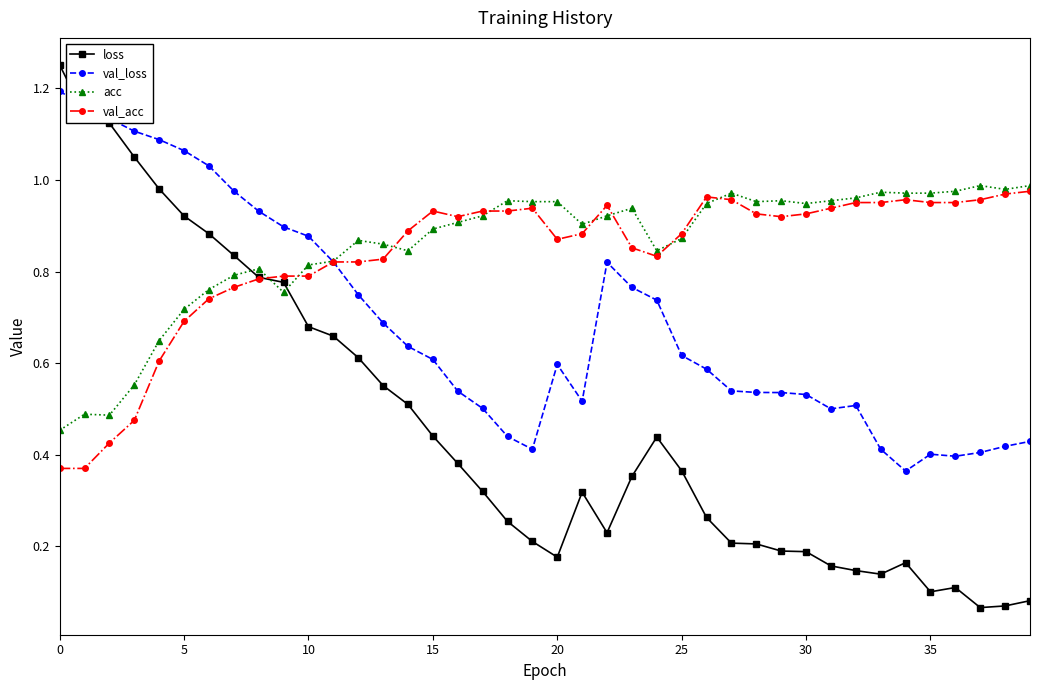

True or false: val_loss has more than 2 interior local peaks.

True